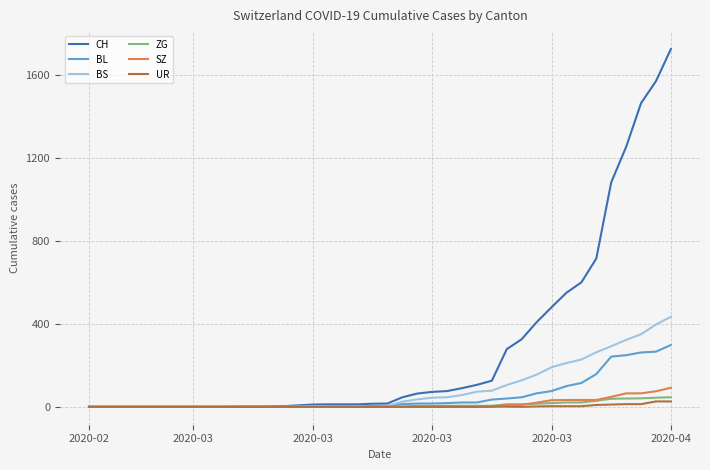

Which series has the largest total across all categories?

CH